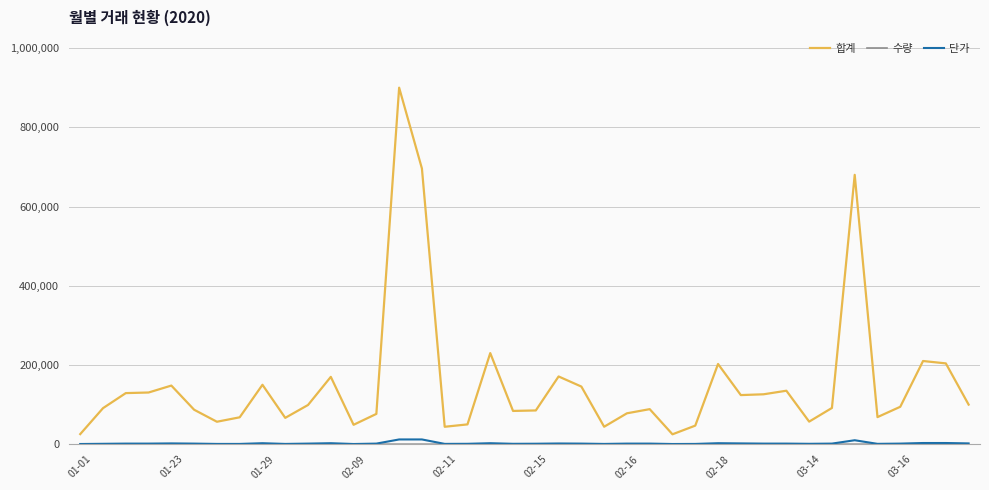

Which series has the widest spread of values?

합계